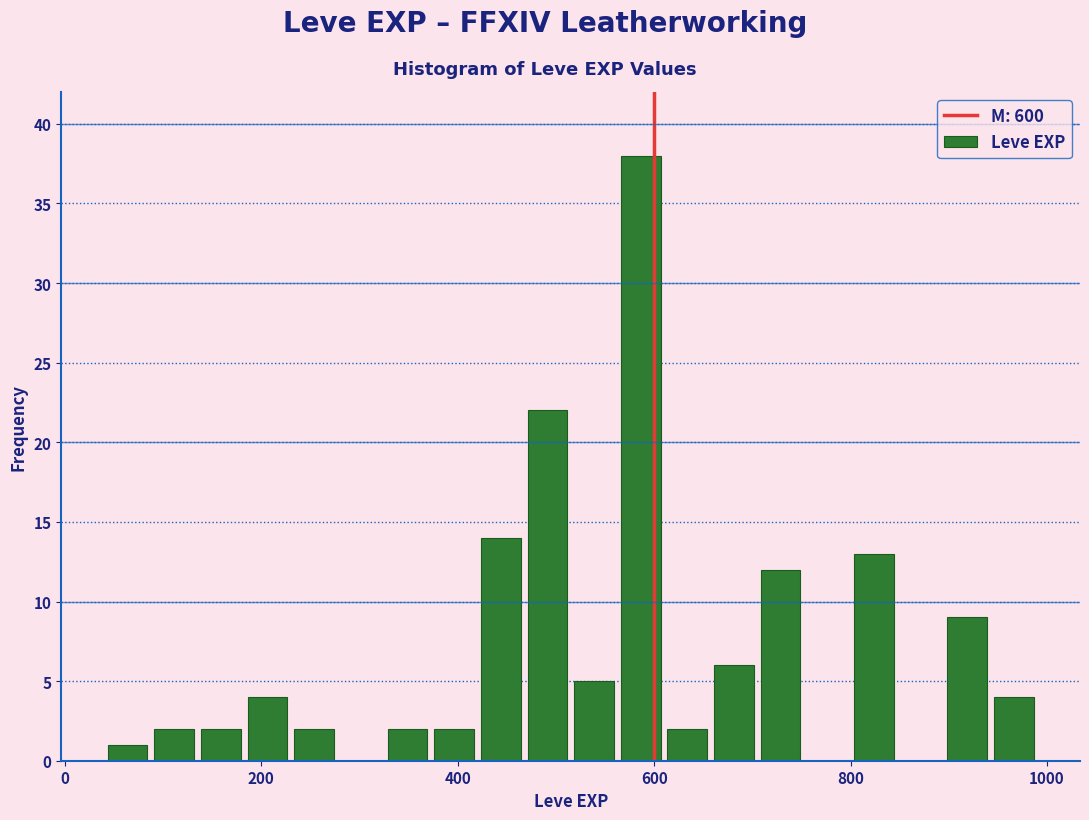

Around what value on the x-axis is the tallest bar? Give the approximate position of its centre, as read against the axis.

580